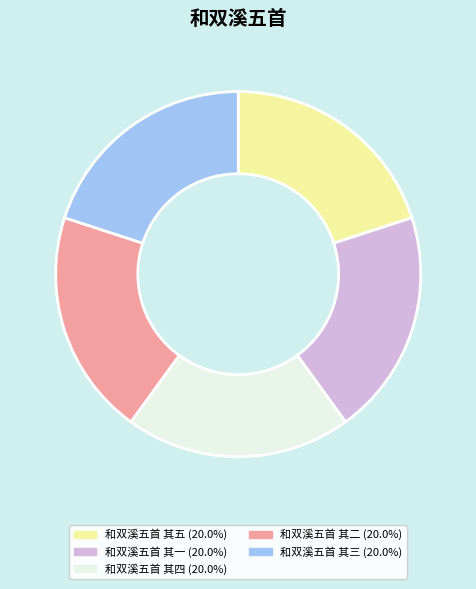

How many slices are in this pie chart?

5